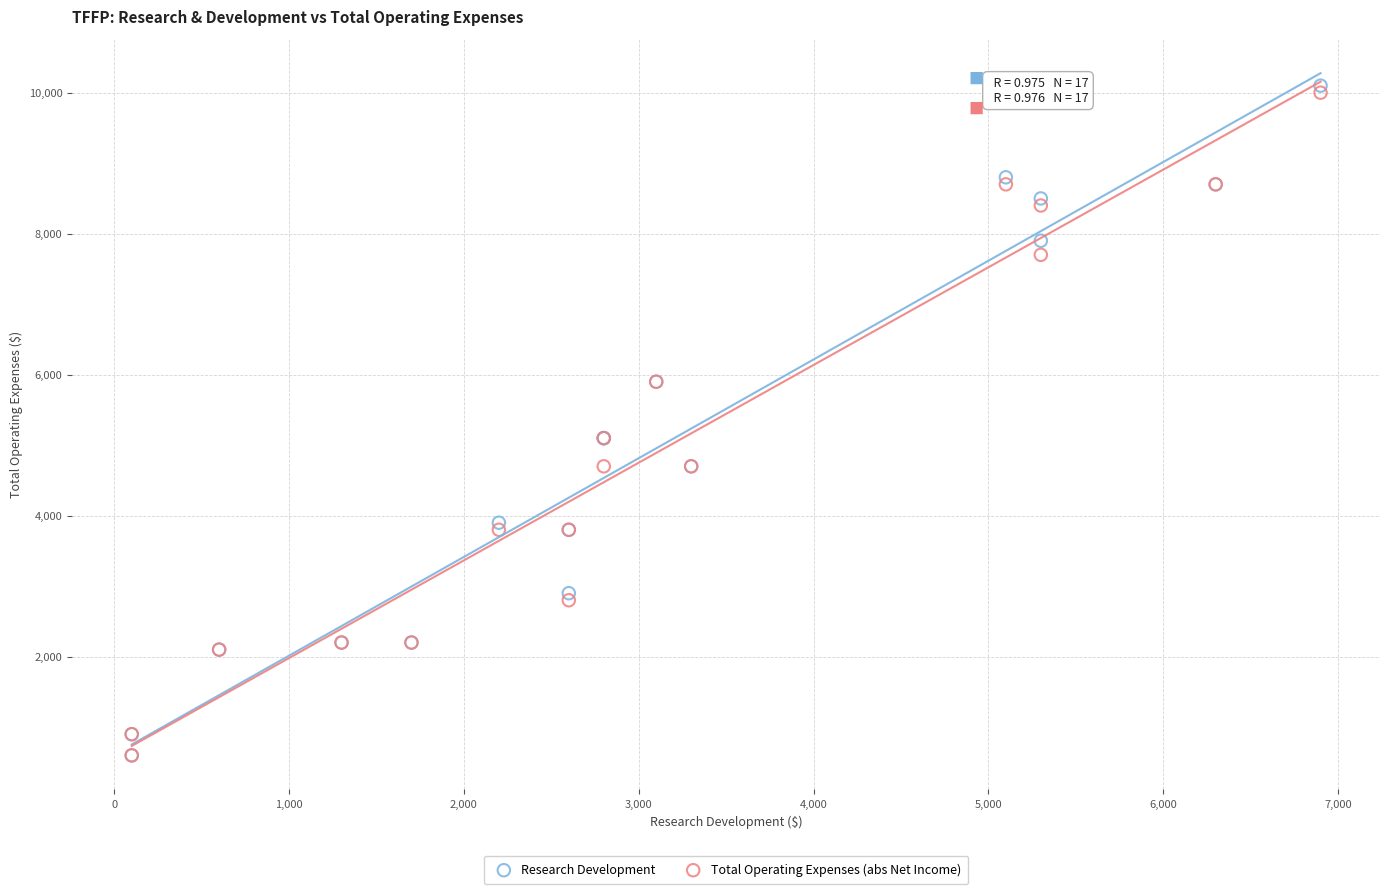

What are all the series names shown in the legend?

Research Development, Total Operating Expenses (abs Net Income)